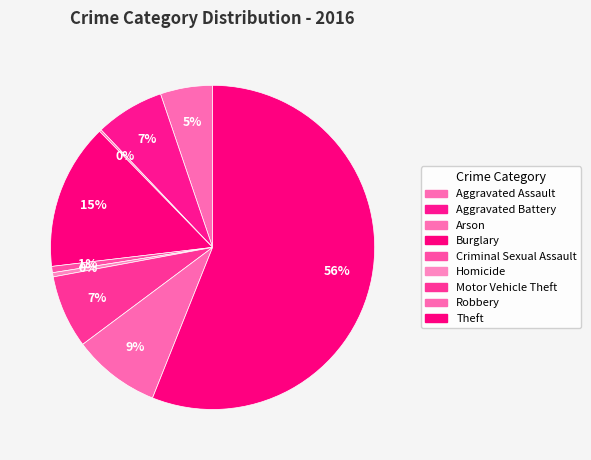

Which slice is the smallest?

Arson